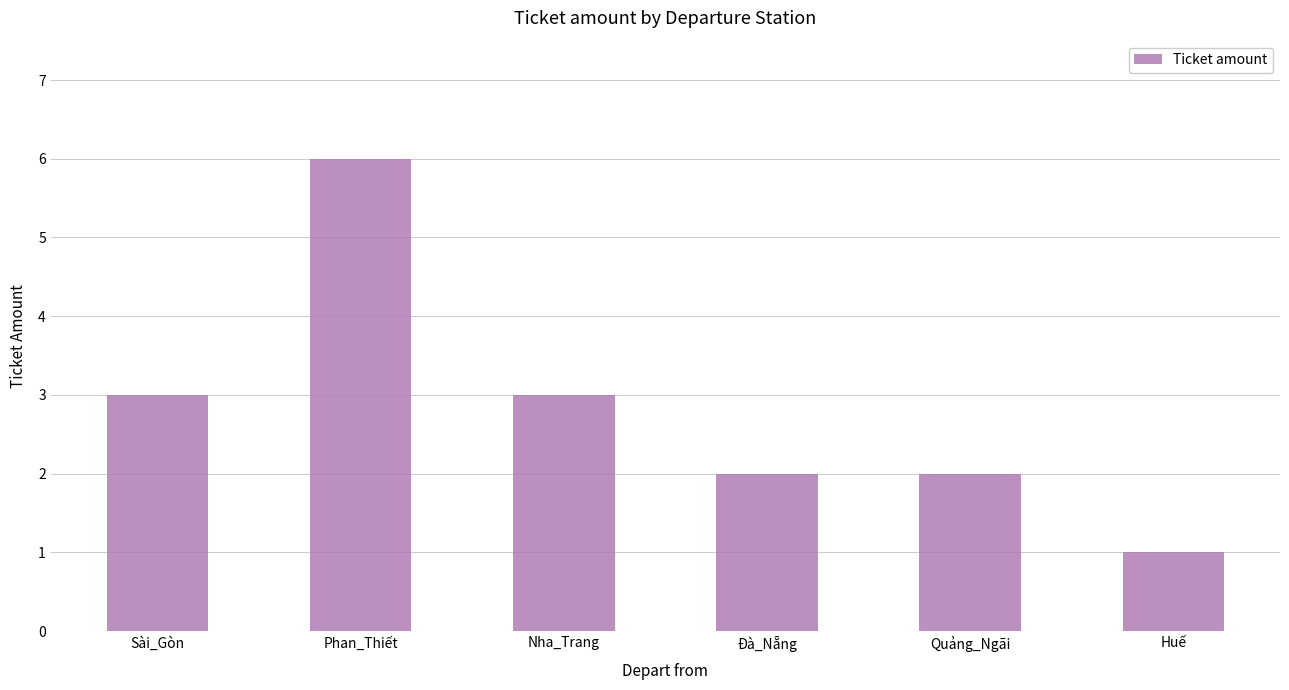

What is the sum of all values?

17